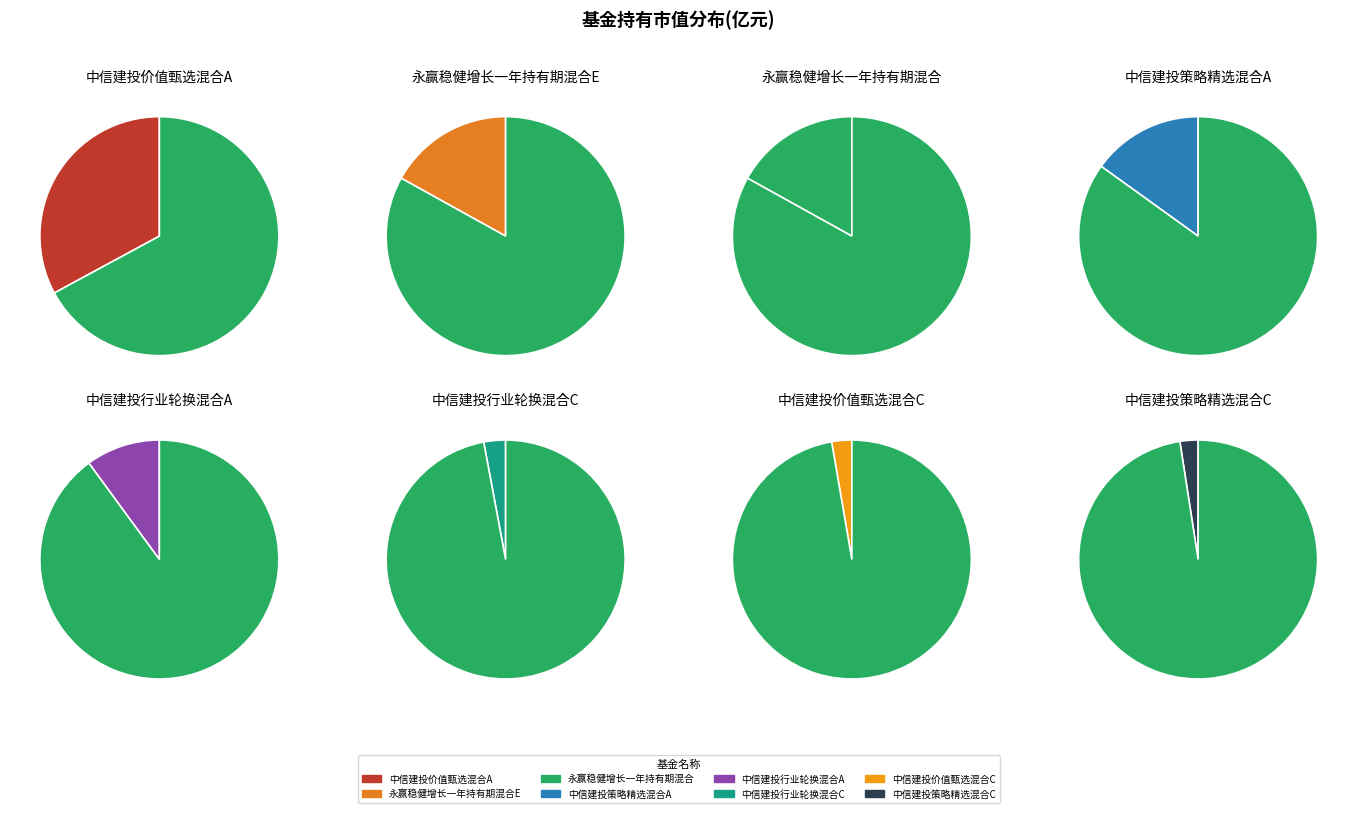

Rank the categories by value from lowest to highest.

中信建投策略精选混合C, 中信建投价值甄选混合C, 中信建投行业轮换混合C, 中信建投行业轮换混合A, 中信建投策略精选混合A, 永赢稳健增长一年持有期混合E, 永赢稳健增长一年持有期混合, 中信建投价值甄选混合A